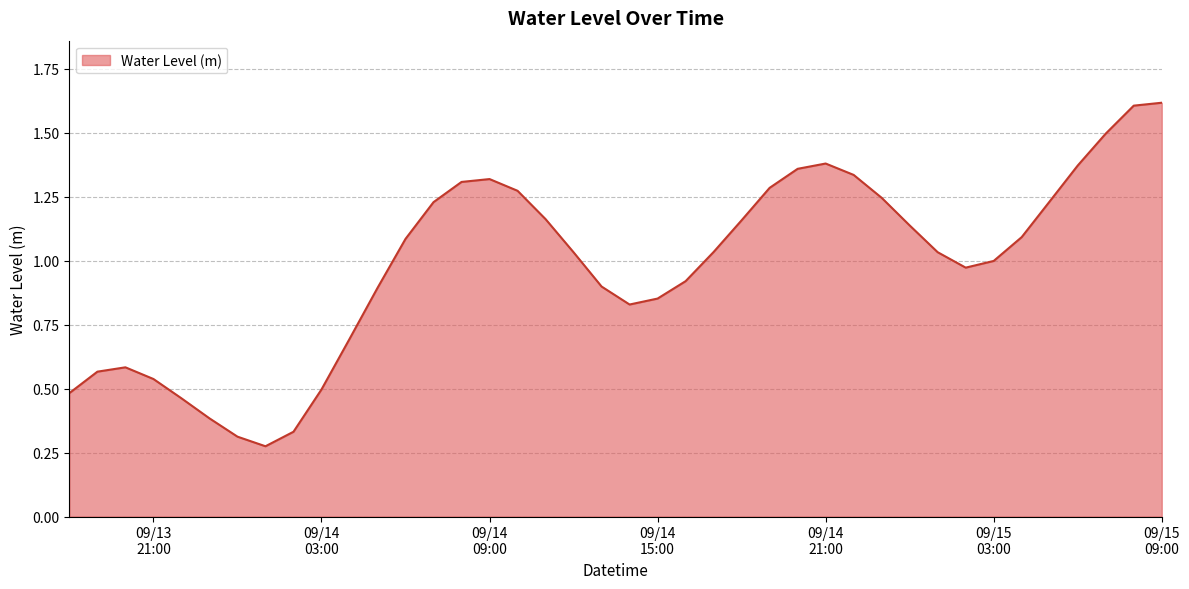

What is the greatest value displayed?

1.6